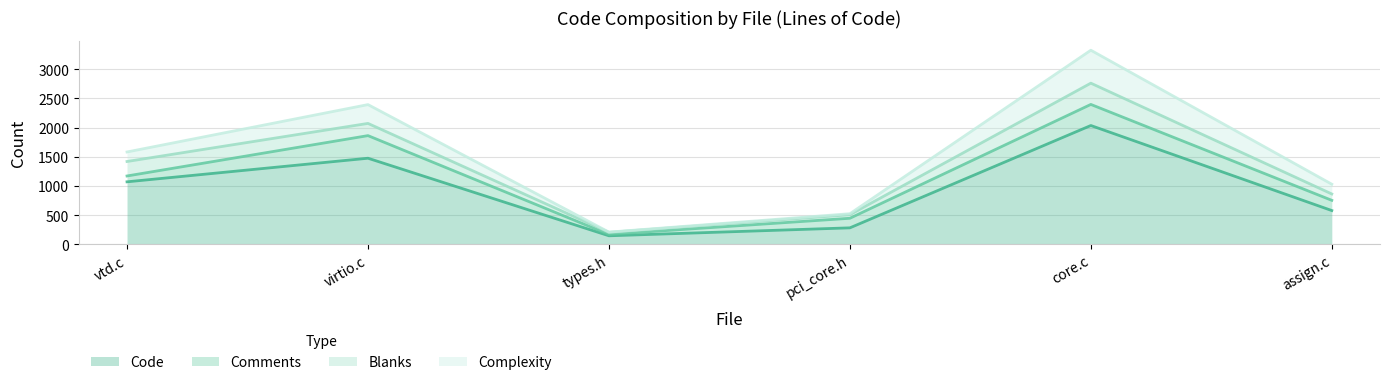

True or false: Code has a value of 88 at types.h.

False